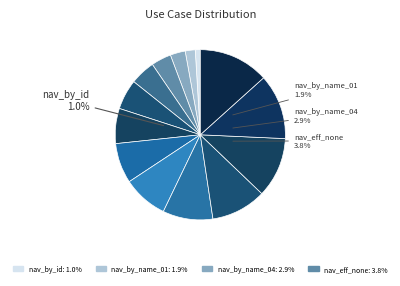

Does open_de account for over 50% of the chart?

No